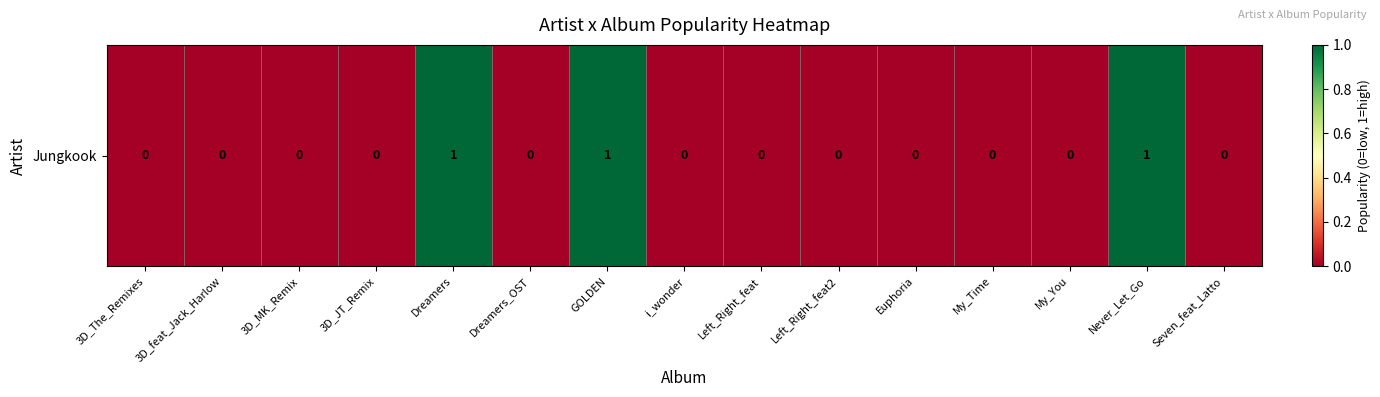

True or false: the data shows 0 at My_Time.

True